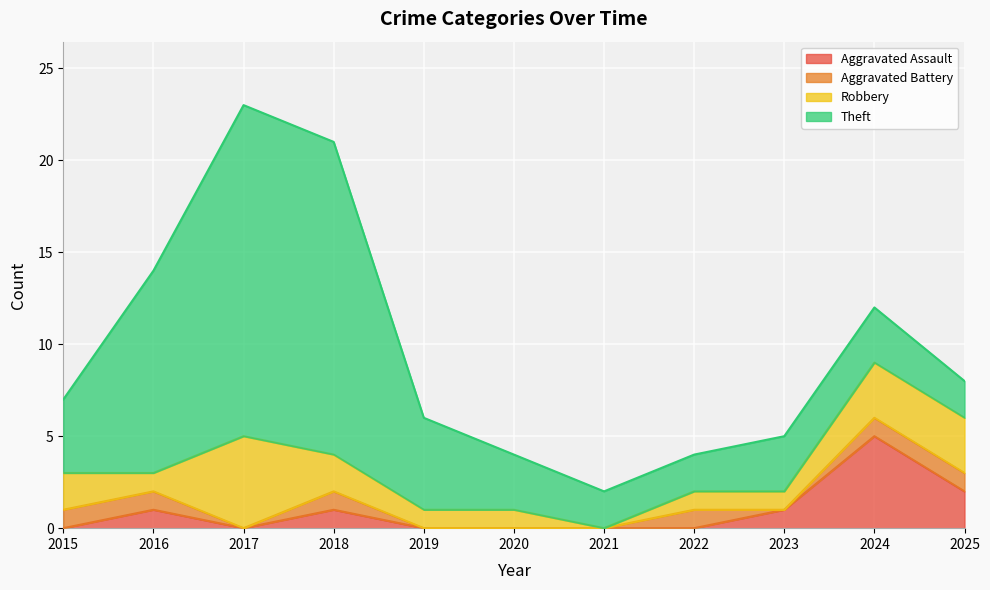

Which category has the highest value in the Robbery series?

2017